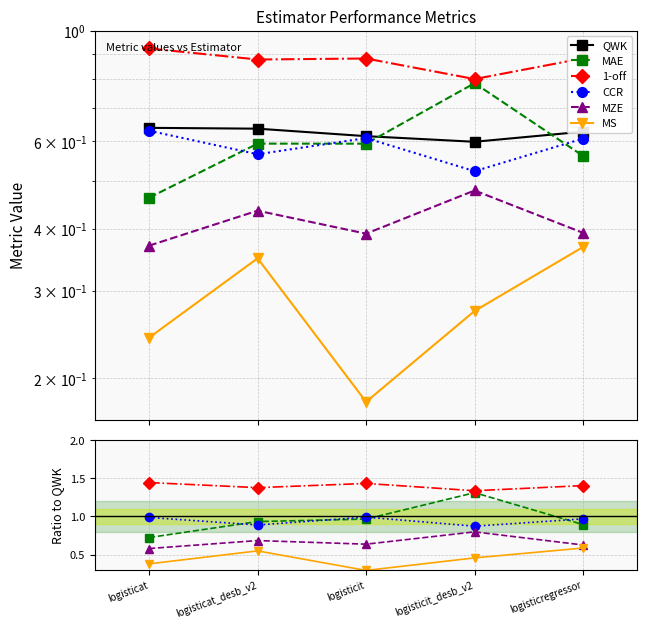

Between logisticat_desb_v2 and logisticit_desb_v2, which series saw the biggest shift?

MAE